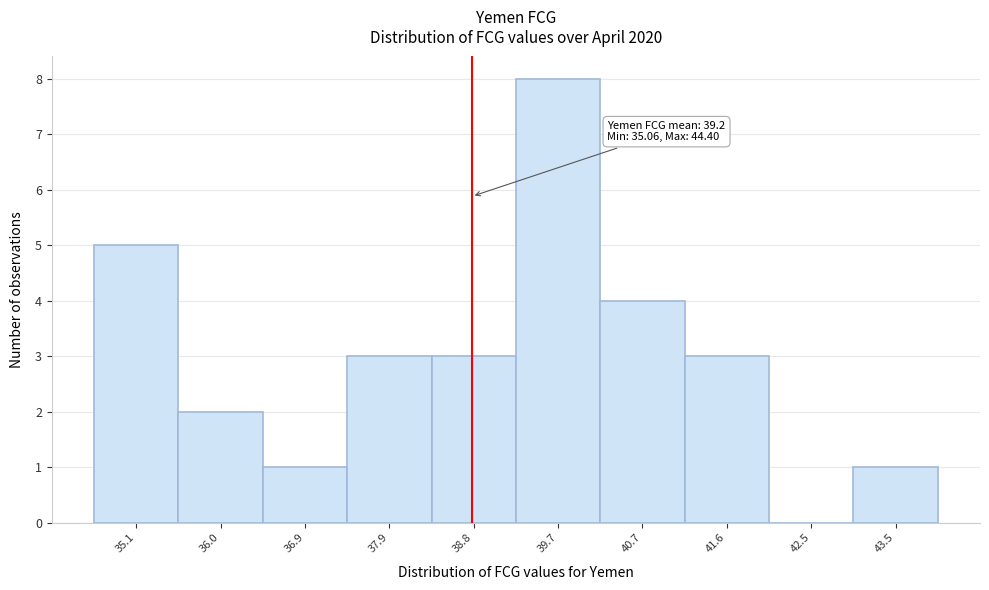

Reading right to left, what are all the values shown in this chart?

43.5=1	42.5=0	41.6=3	40.7=4	39.7=8	38.8=3	37.9=3	36.9=1	36.0=2	35.1=5